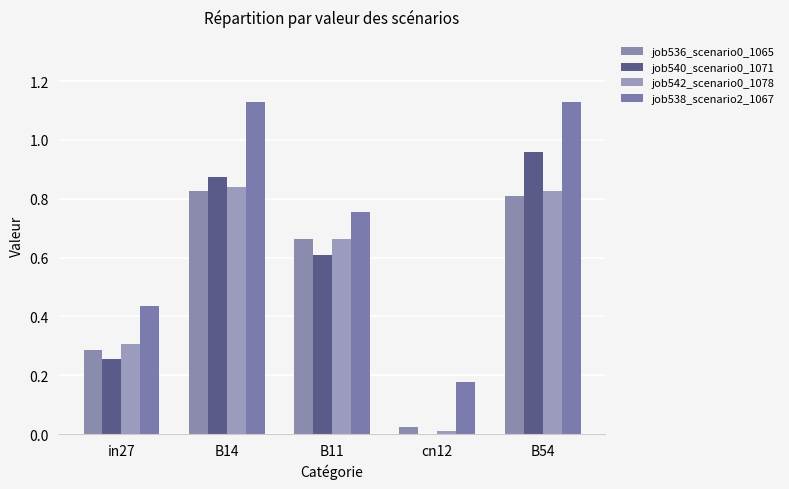

How many data points in job540_scenario0_1071 are above 0?

4